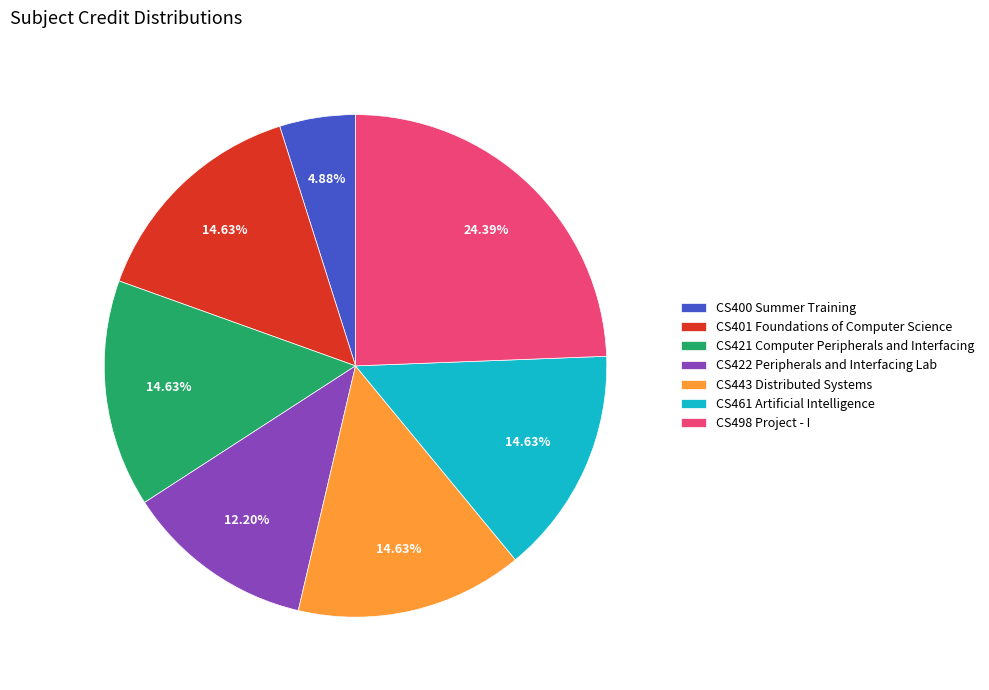

Is it true that CS421 Computer Peripherals and Interfacing is 27% of the pie?

False